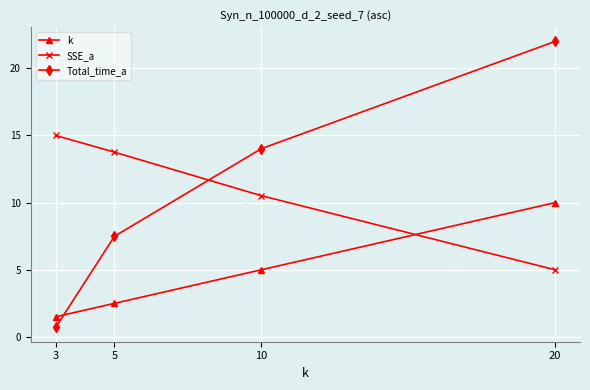

List the series in order of their peak value, lowest first.

k, SSE_a, Total_time_a